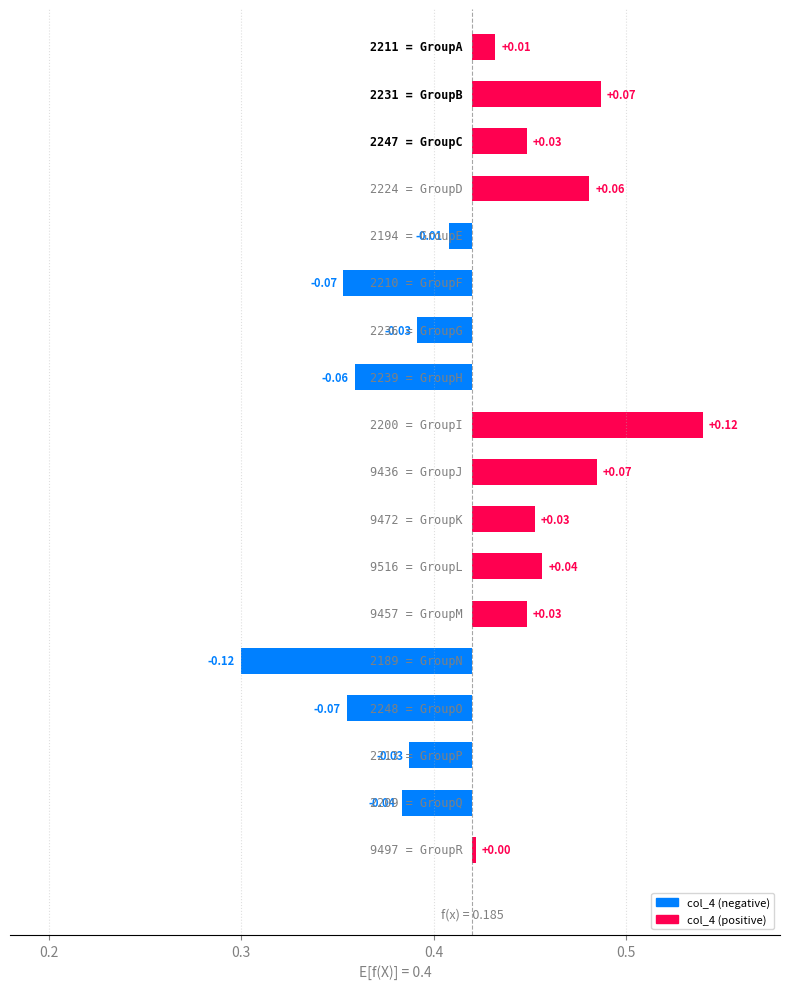

The value at 14 is -0.1. True or false?

False